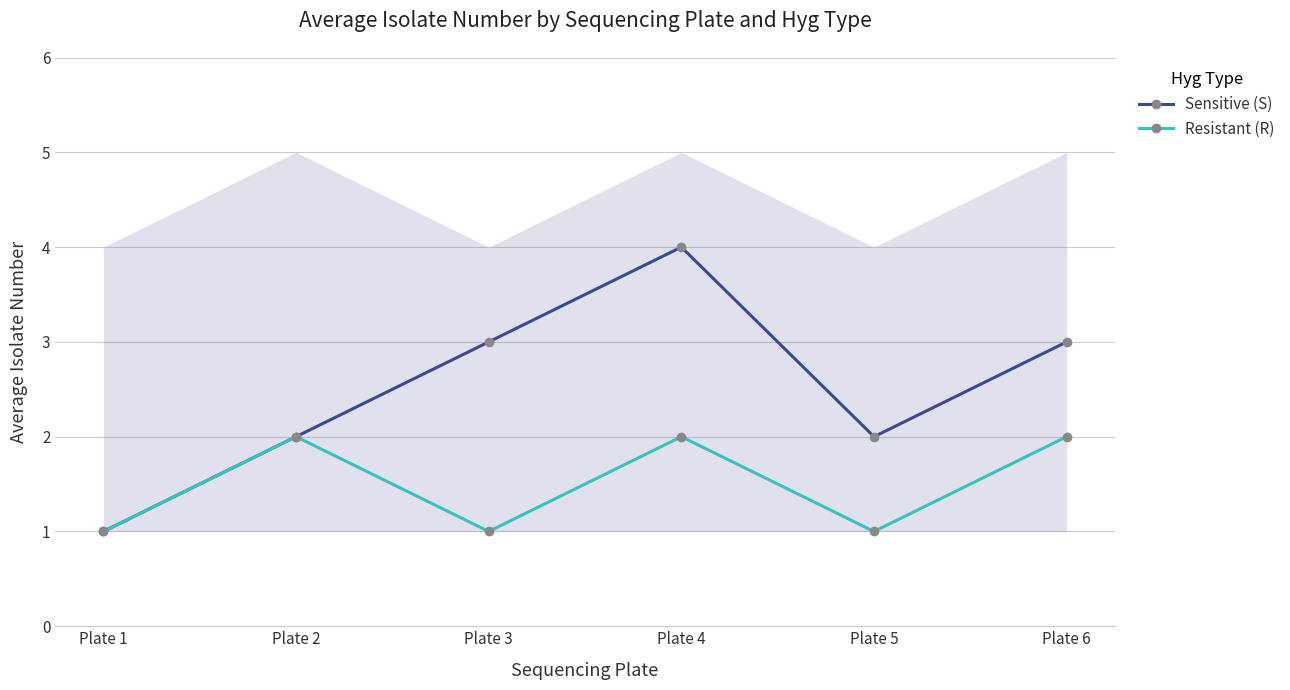

True or false: Sensitive (S) has a value of 2 at Plate 2.

True